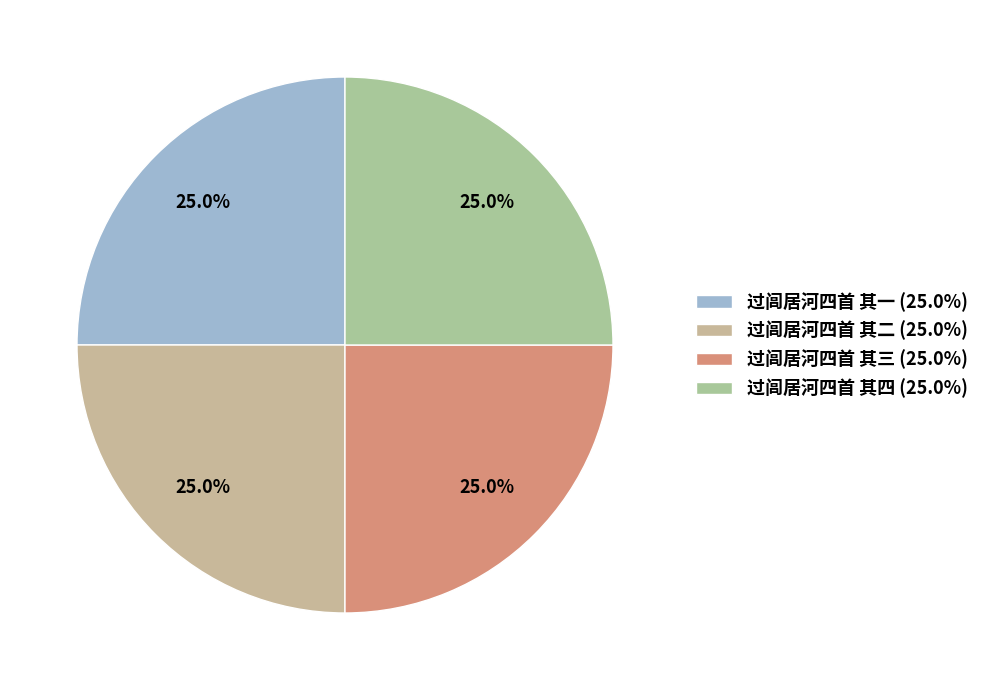

What is the ratio of the value at 过闾居河四首 其三 to the value at 过闾居河四首 其一?

1.0